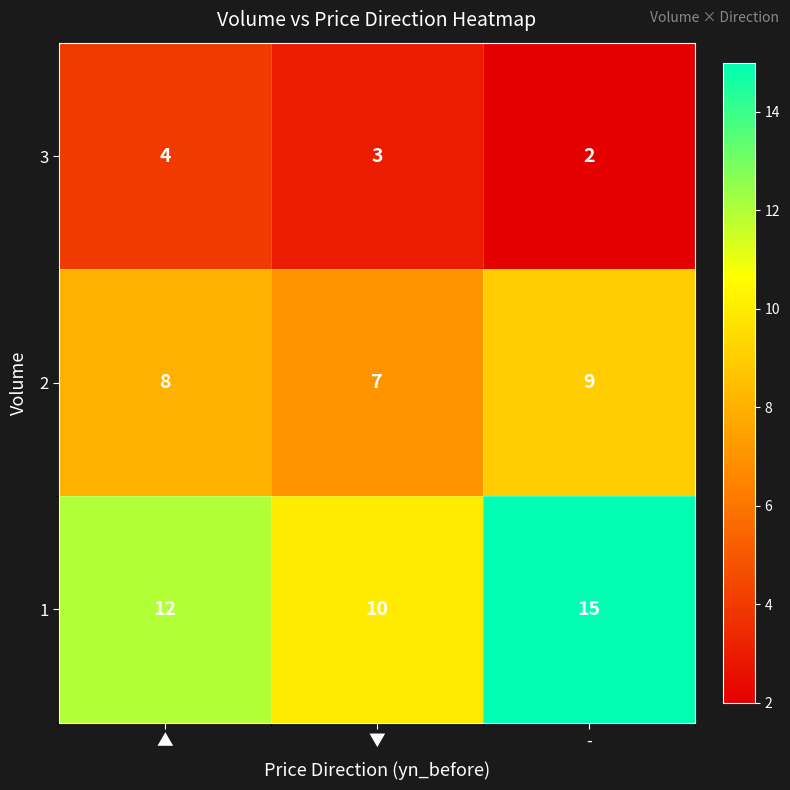

What is the average value of the 3 series?

3